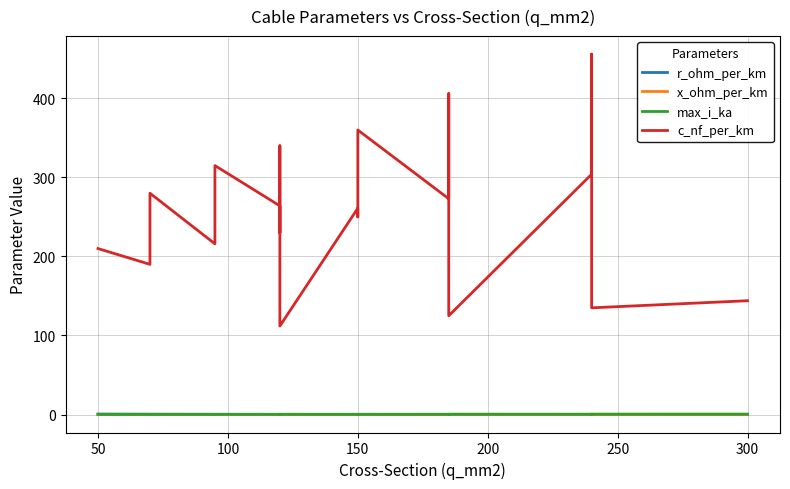

True or false: x_ohm_per_km and c_nf_per_km intersect in this chart.

False